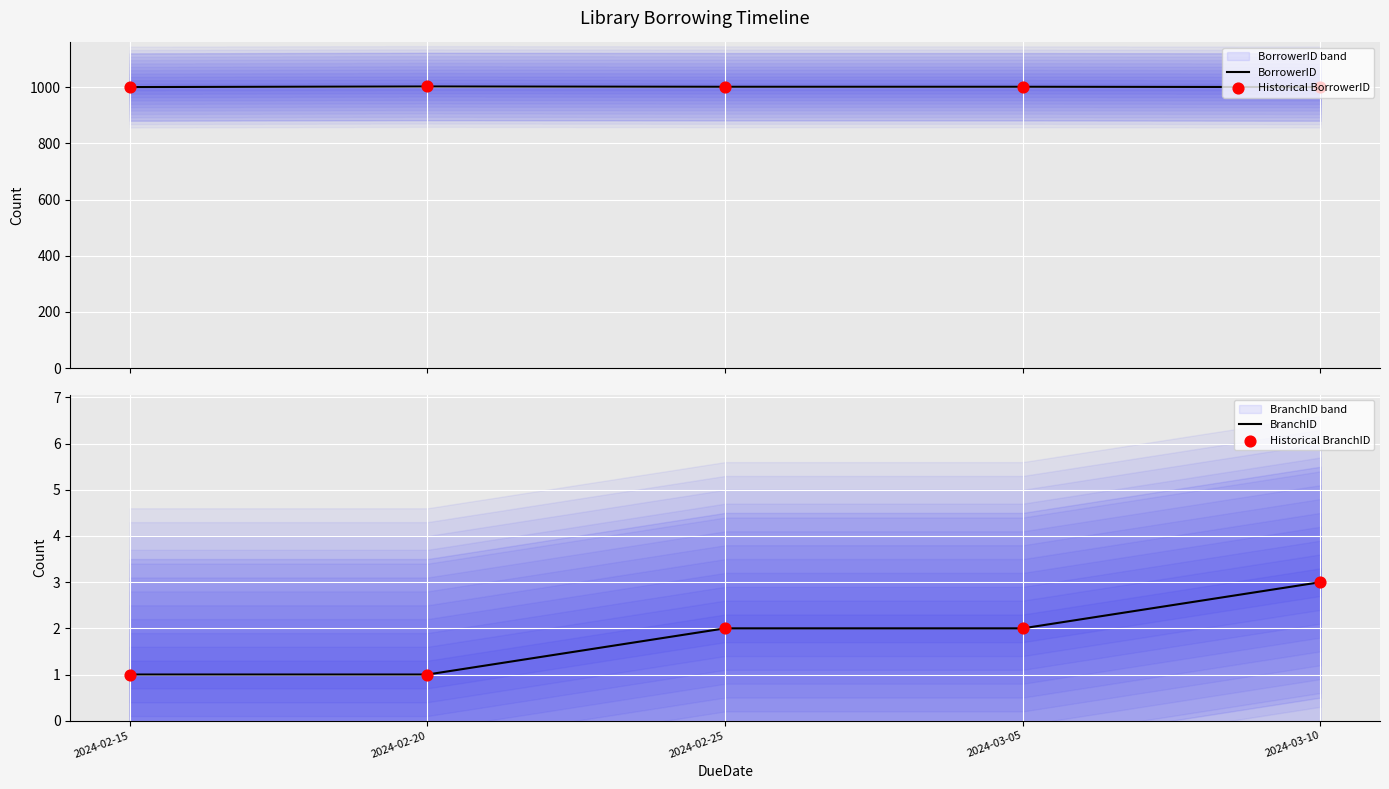

Which category has the highest value in the BranchID series?

2024-03-10